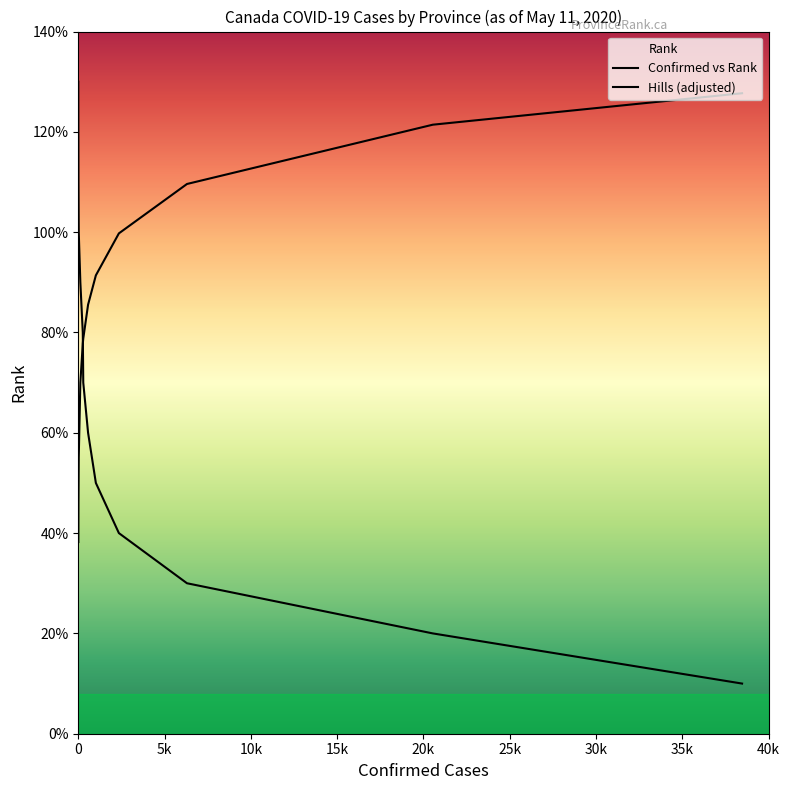

List the labels in order of value, smallest first.

Nunavut, Northwest Territories, Yukon, Prince Edward Island, New Brunswick, Newfoundland and Labrador, Manitoba, Saskatchewan, Nova Scotia, British Columbia, Alberta, Ontario, Quebec